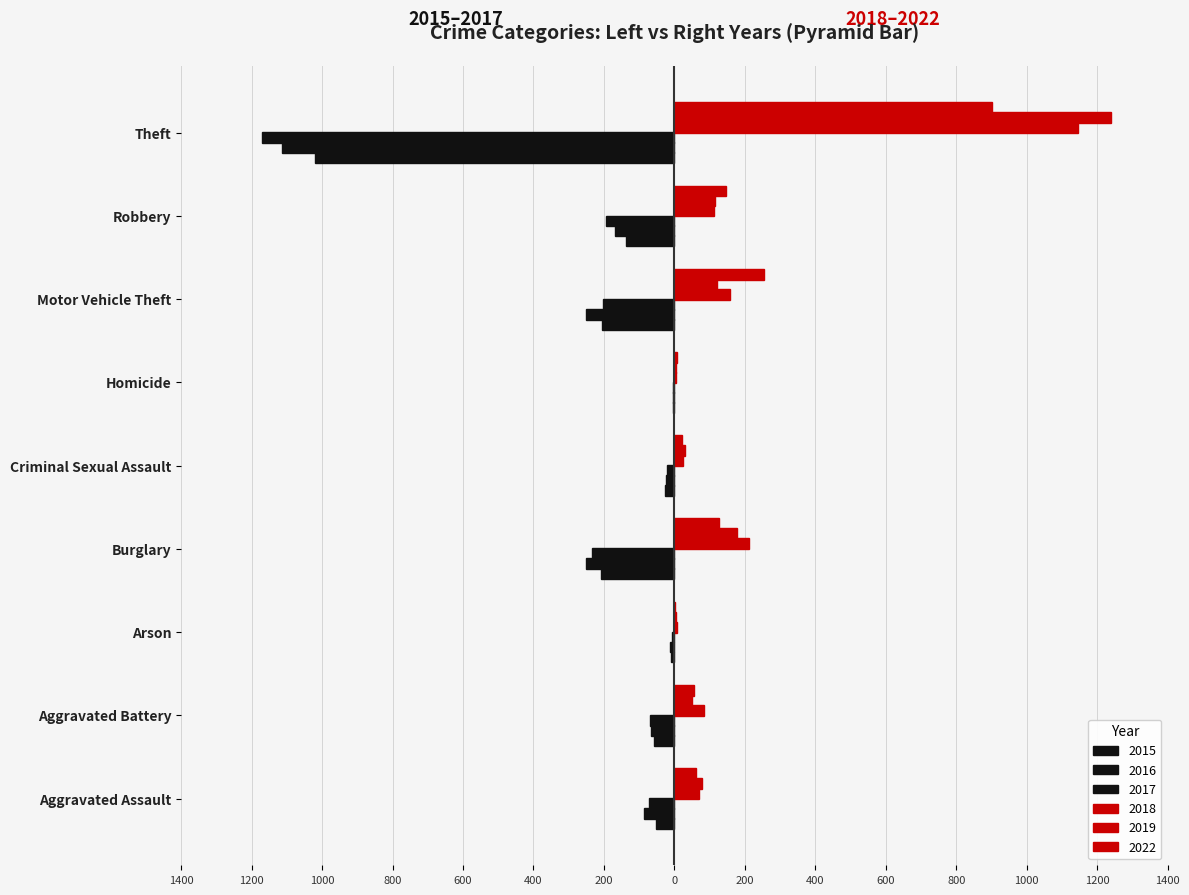

Between Aggravated Assault and Homicide, which is larger?

Homicide